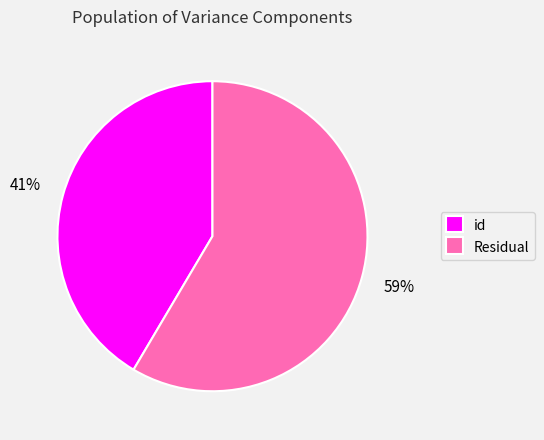

To the nearest percent, what is the combined percentage of id and Residual?

100%